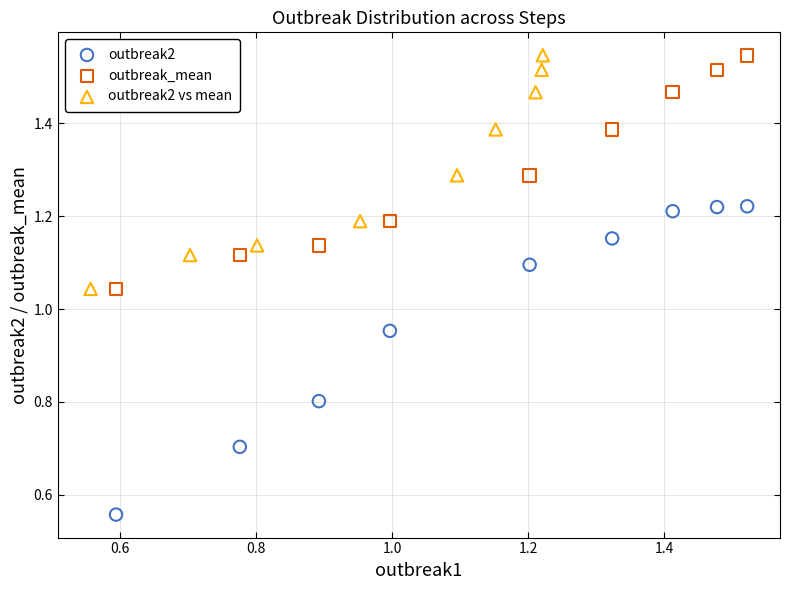

Which series has the largest Y range (max minus min)?

outbreak2